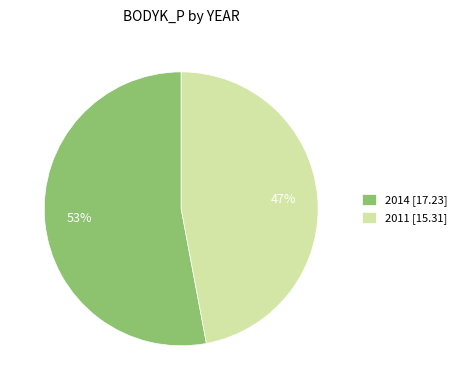

Which has a higher value, 2011 [15.31] or 2014 [17.23]?

2014 [17.23]